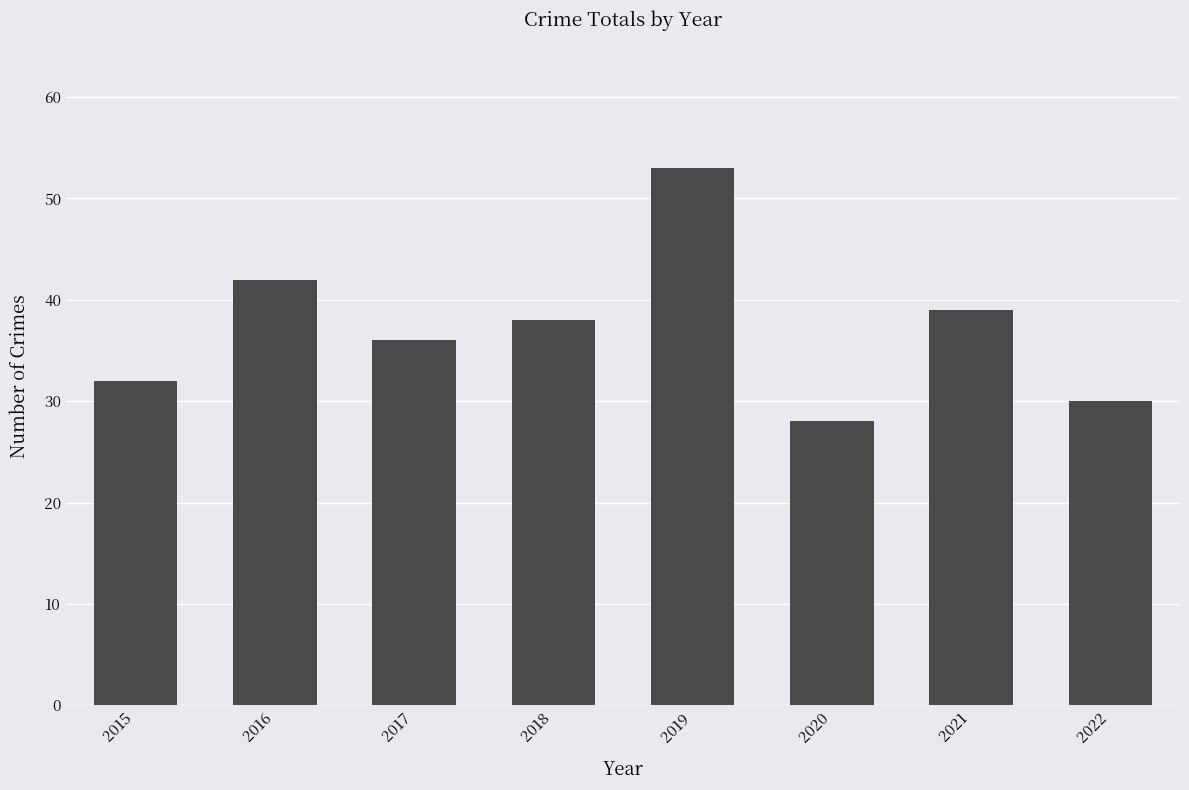

How many values are below 38?

4